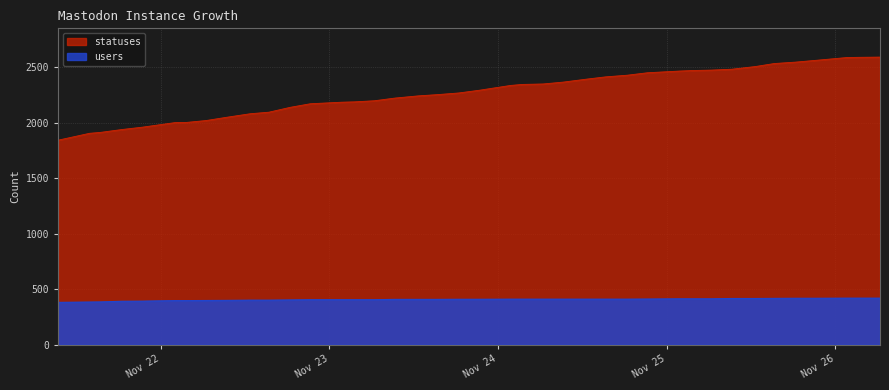

How many lines are shown in the chart?

2